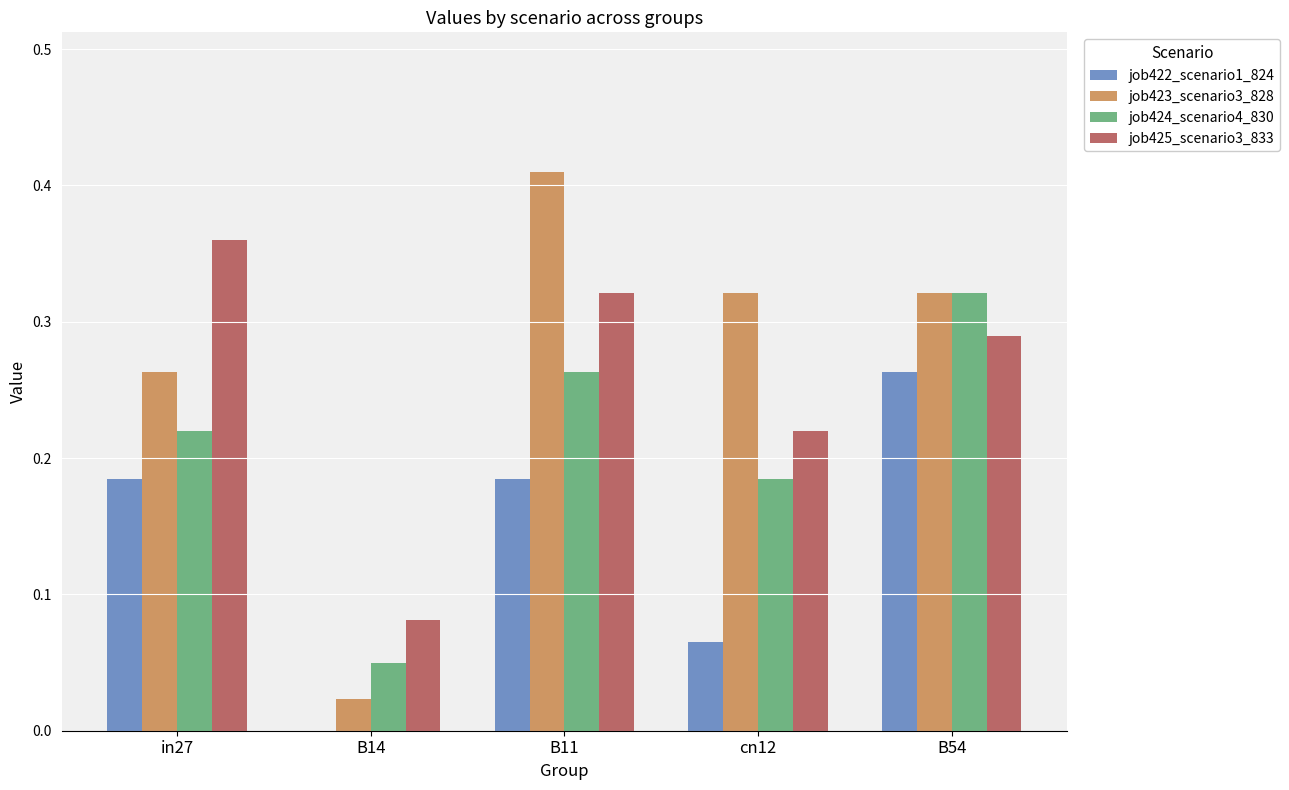

The value of job424_scenario4_830 at cn12 is 0.0. True or false?

False